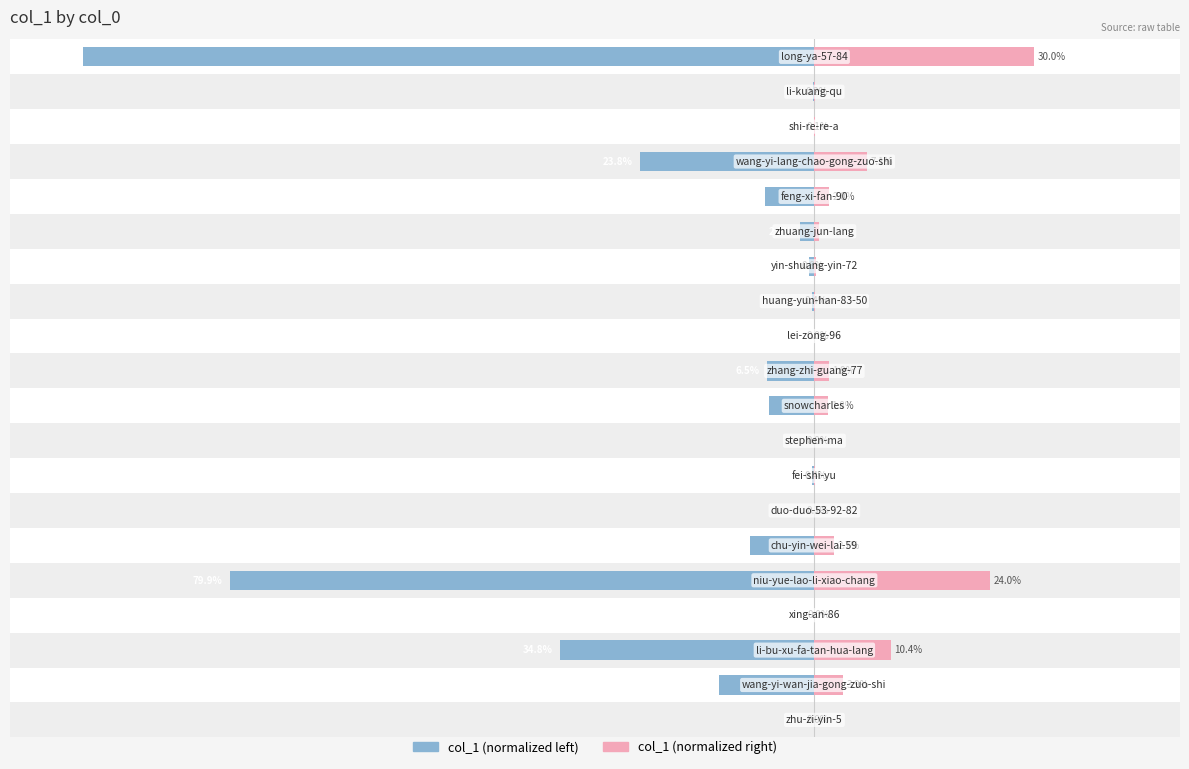

Rank the series at 14 from lowest to highest value.

col_1 (left), col_1 (right)